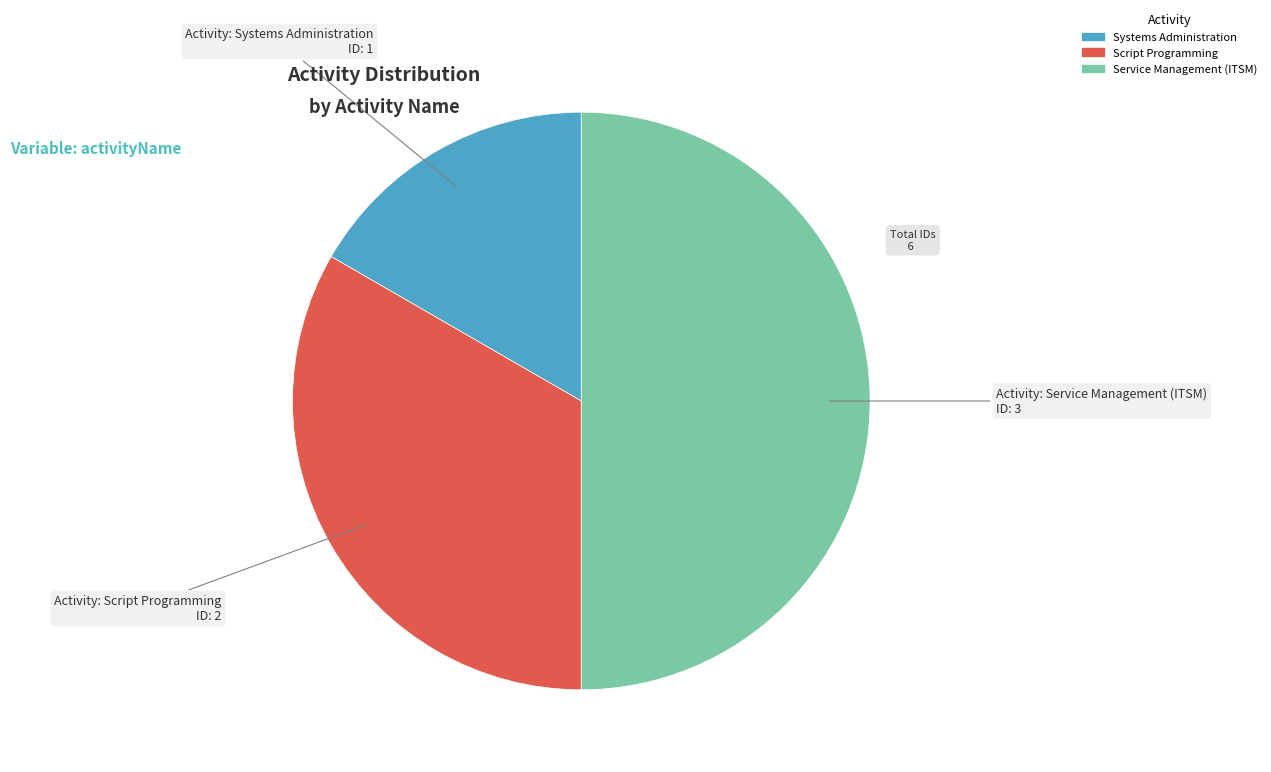

Rank the categories by value from lowest to highest.

Systems Administration, Script Programming, Service Management (ITSM)